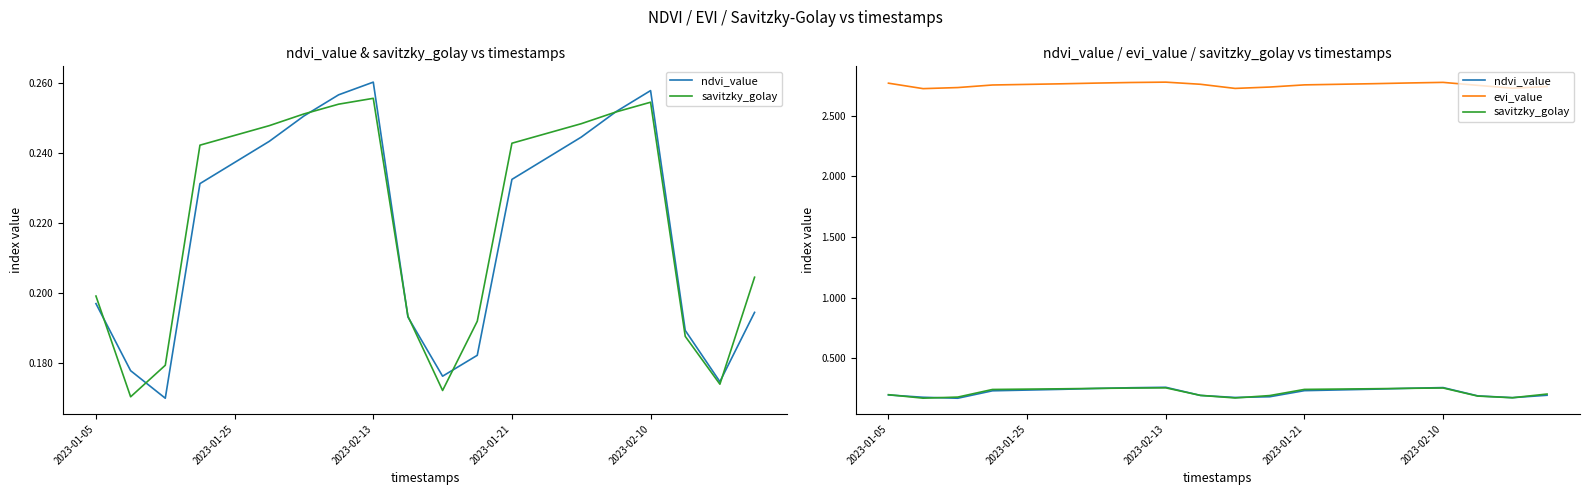

Which series has the widest spread of values?

ndvi_value